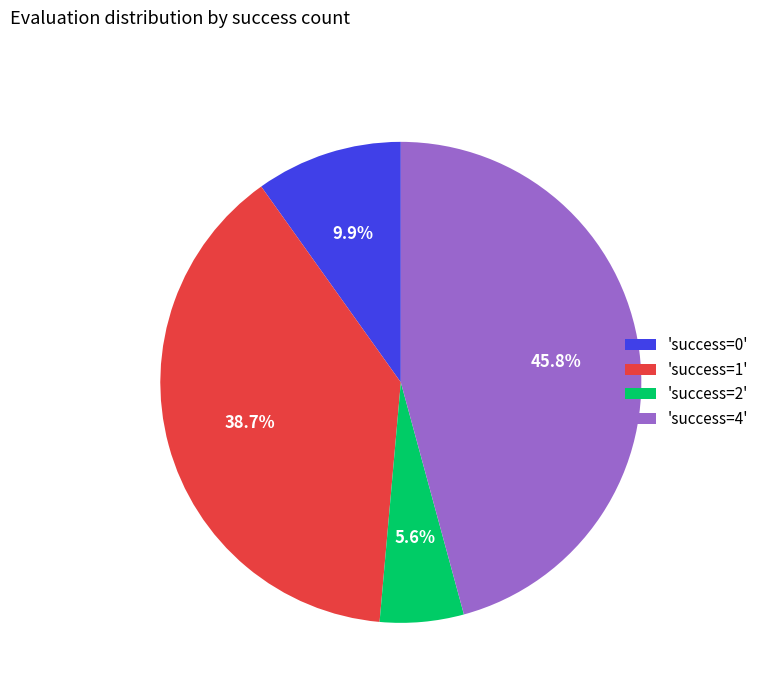

Which category has the smallest portion of the pie?

'success=2'